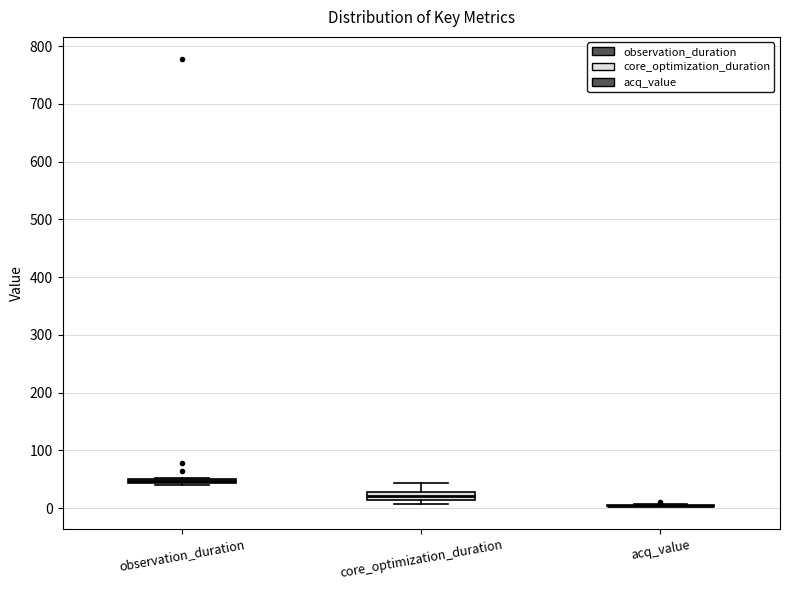

Where is the upper edge of the box for core_optimization_duration on the y-axis? The values are not printed on the chart, so give them approximately, as read against the axis.

30